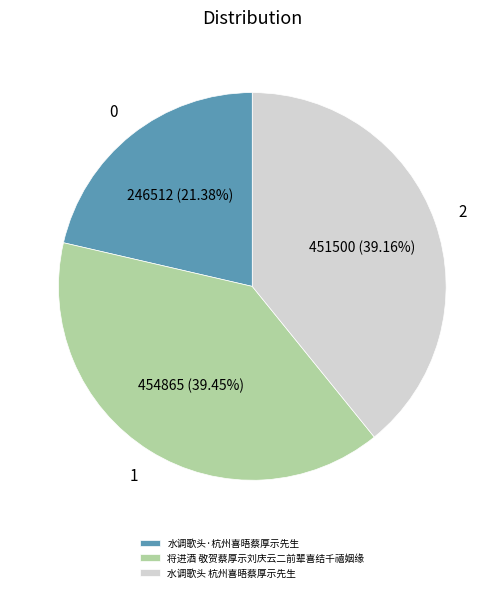

What percentage is NOT represented by 水调歌头·杭州喜晤蔡厚示先生?

78.6%